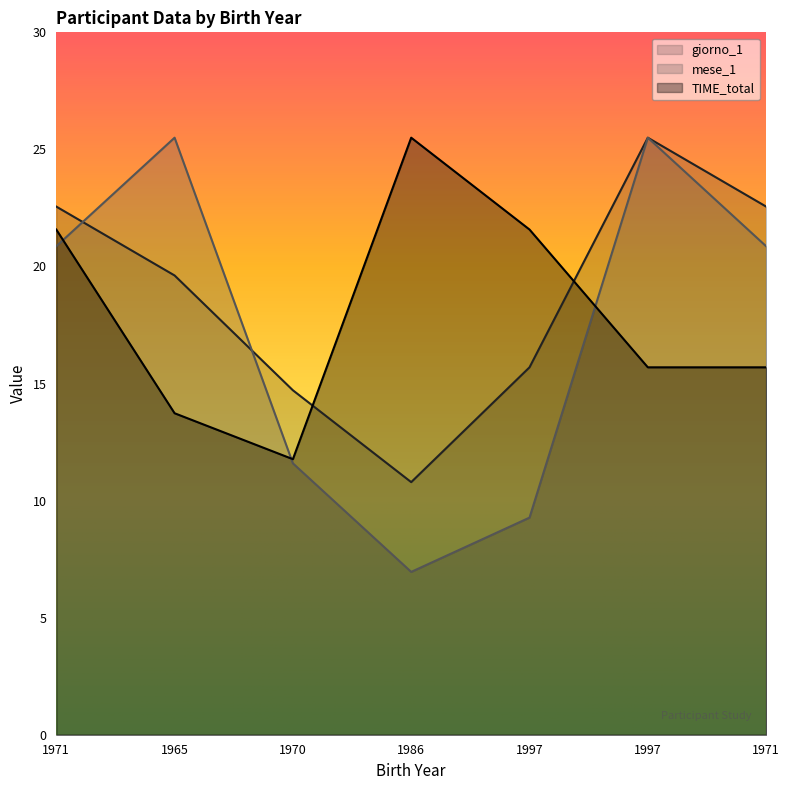

At which label does giorno_1 first exceed 19?

1971